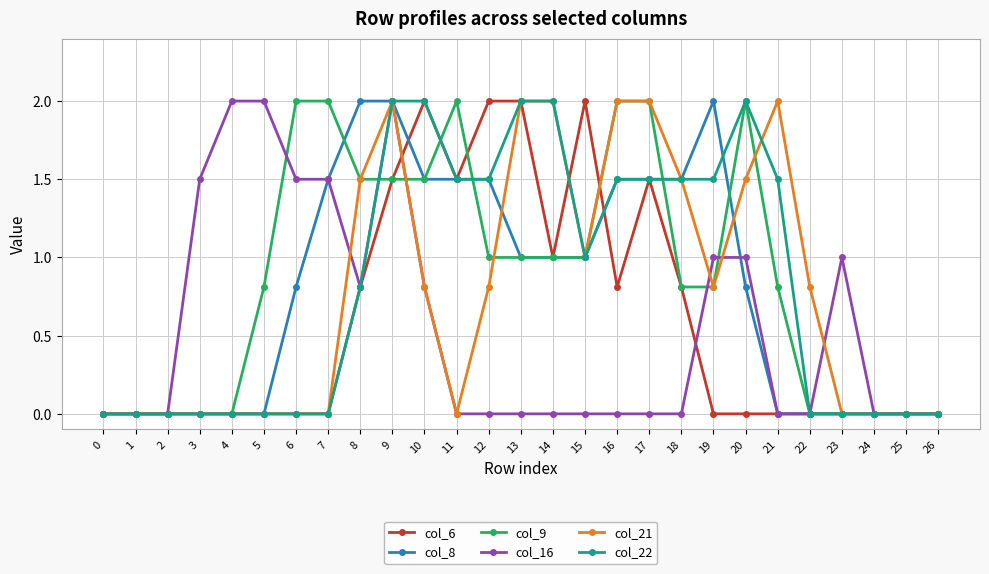

What is the difference between the maximum and minimum values in the col_22 series?

2.0